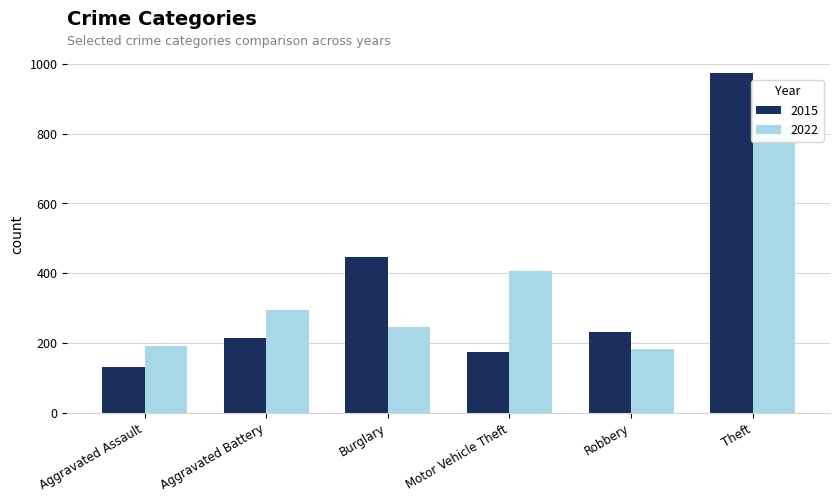

Reading right to left, what are all the values shown in this chart?

2015: Theft=974	Robbery=232	Motor Vehicle Theft=175	Burglary=446	Aggravated Battery=215	Aggravated Assault=130
2022: Theft=821	Robbery=181	Motor Vehicle Theft=406	Burglary=246	Aggravated Battery=293	Aggravated Assault=192